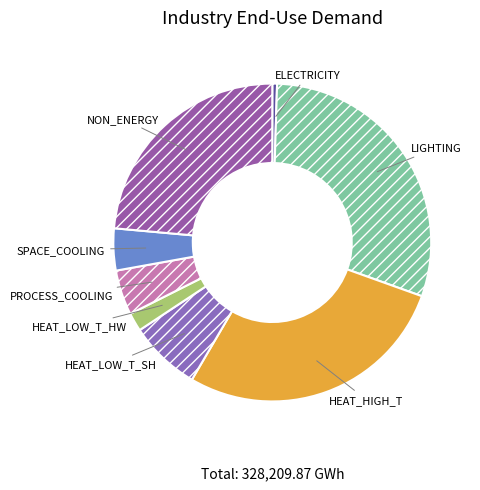

Is the sum of NON_ENERGY and ELECTRICITY greater than half?

No